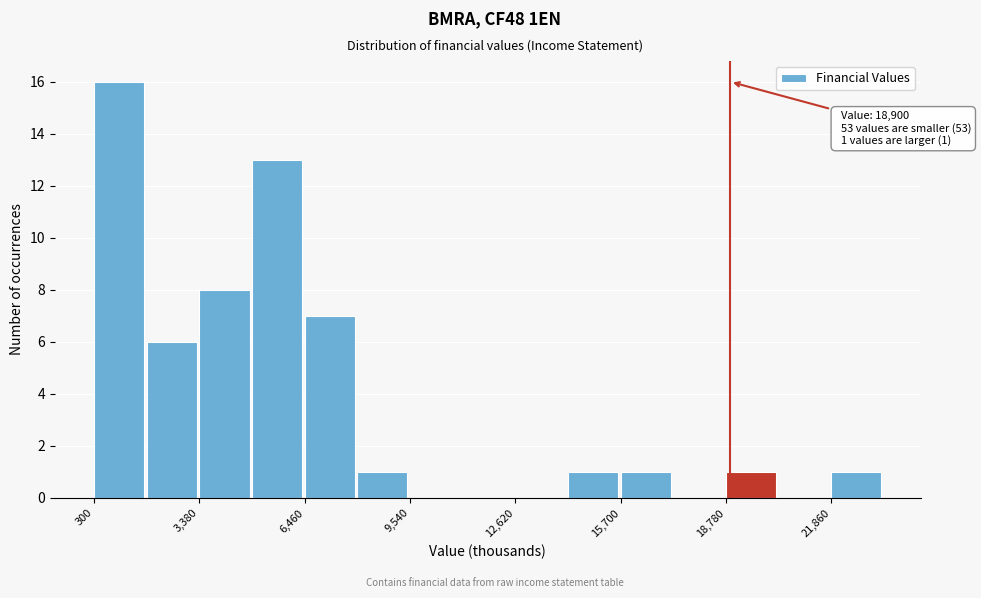

Read against the x-axis, roughly where is the centre of the tallest bar?

1000